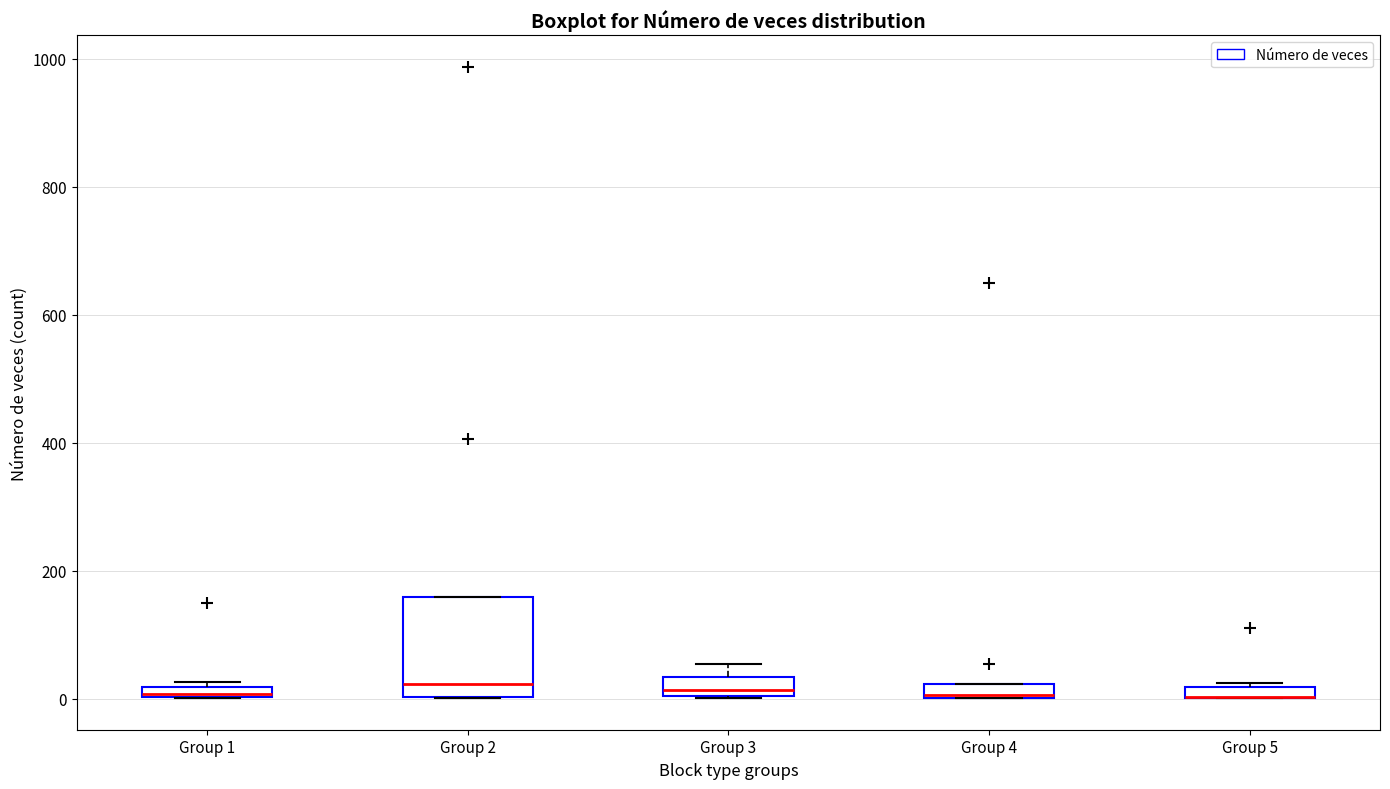

Which box is the tallest, from its lower edge to its upper edge?

Group 2